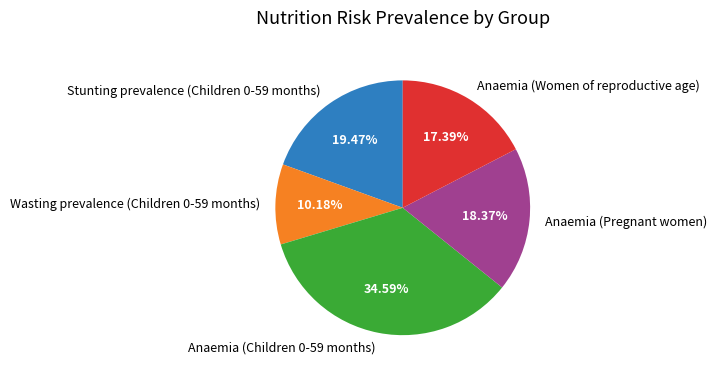

Which has a higher value, Stunting prevalence (Children 0-59 months) or Anaemia (Women of reproductive age)?

Stunting prevalence (Children 0-59 months)